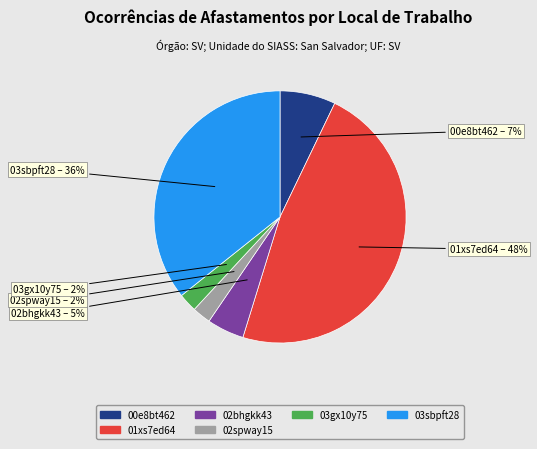

To the nearest percent, what is the average slice percentage?

17%